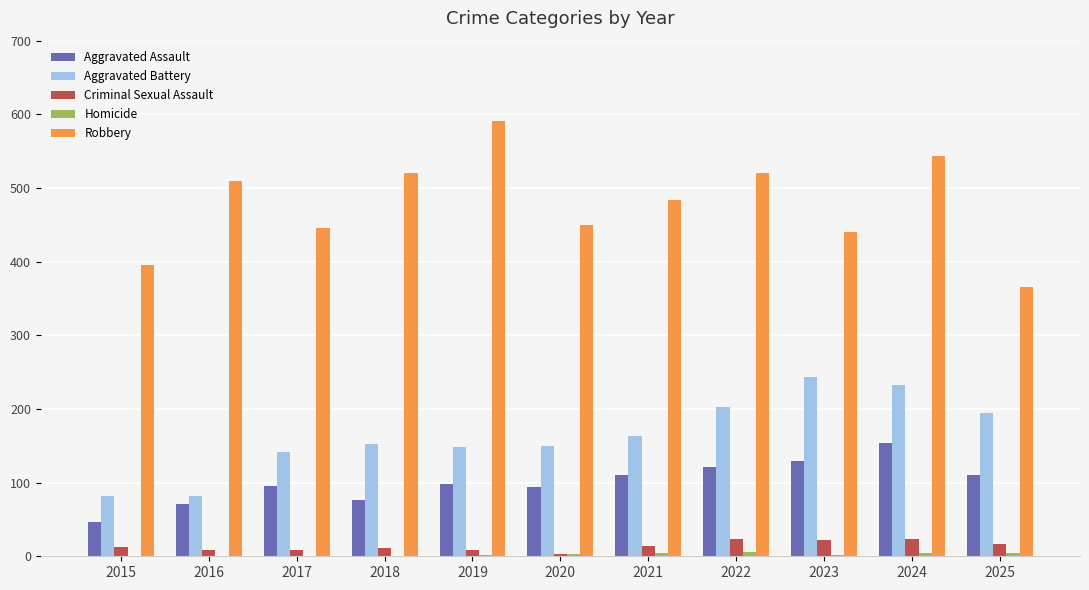

Which series has the largest total across all categories?

Robbery